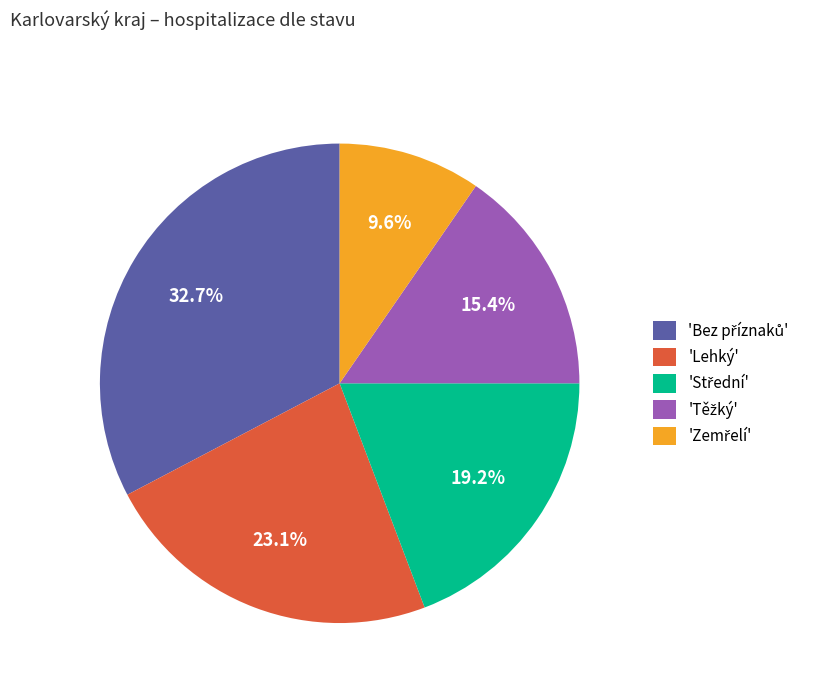

Is there any slice that represents more than half of the pie?

No